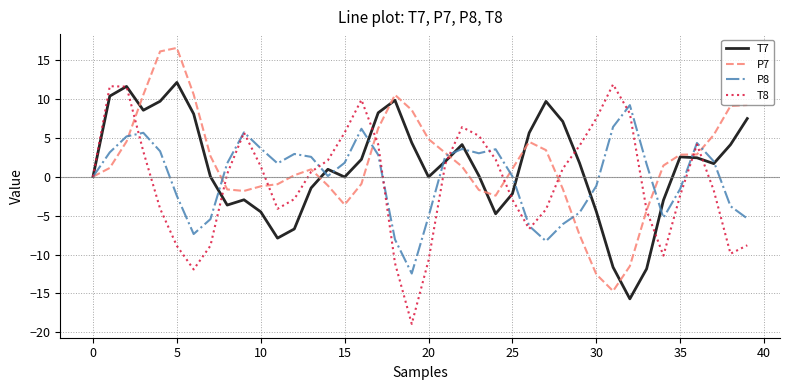

What is the minimum value shown in the chart?

-18.9